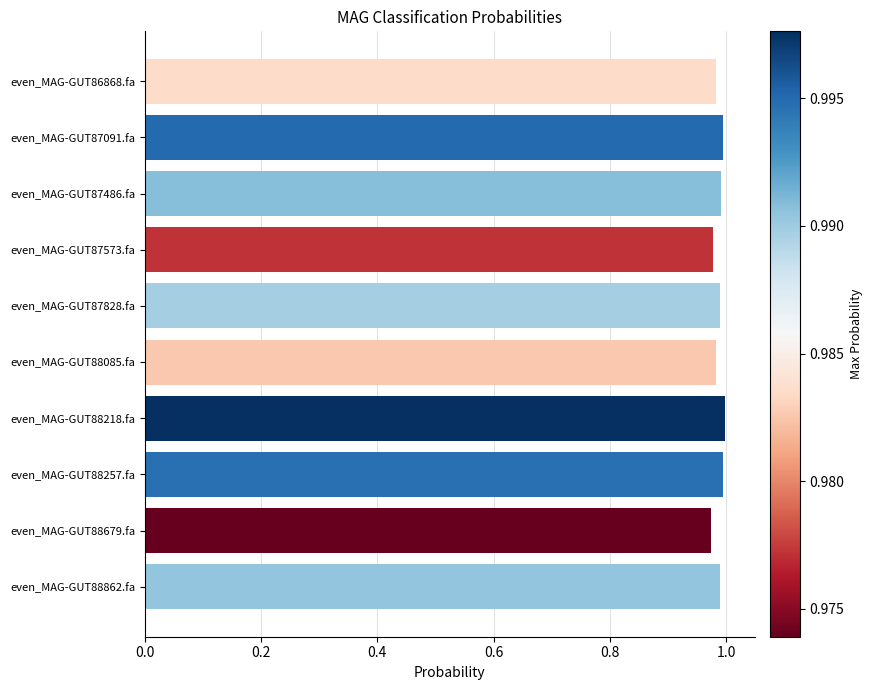

Count the values in the range 0 to 1.

10